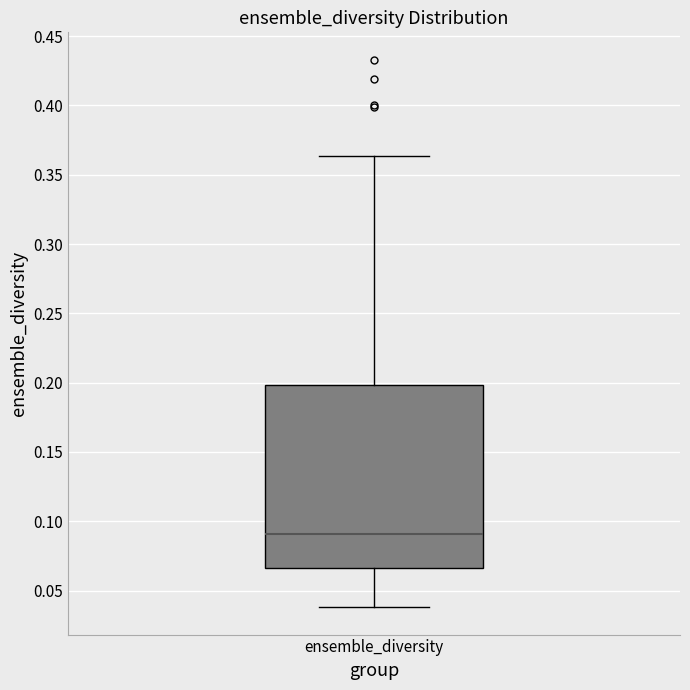

Read this box plot against the y-axis: the position of the median line, the range covered by the box, and the ends of both whiskers. The values are not printed on the chart, so give them approximately, as read against the axis.

median 0.090, box 0.065 to 0.200, whiskers 0.040 to 0.365